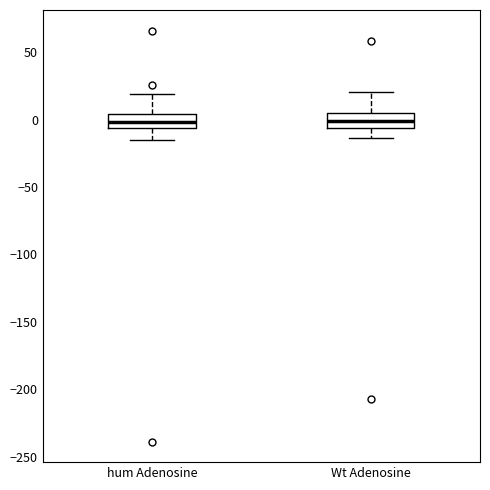

Reading left to right, read every box against the y-axis: the position of its median line, the range the box covers, and the ends of its whiskers. The values are not printed on the chart, so give them approximately, as read against the axis.

hum Adenosine: median 0, box -5 to 5, whiskers -15 to 20
Wt Adenosine: median 0, box -5 to 5, whiskers -15 to 20